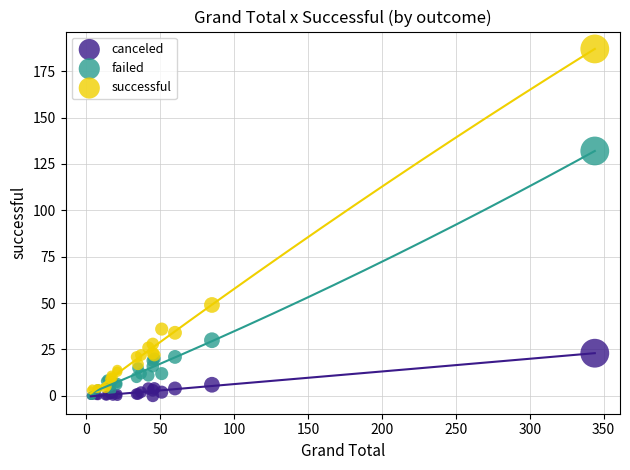

What are all the series names shown in the legend?

canceled, failed, successful